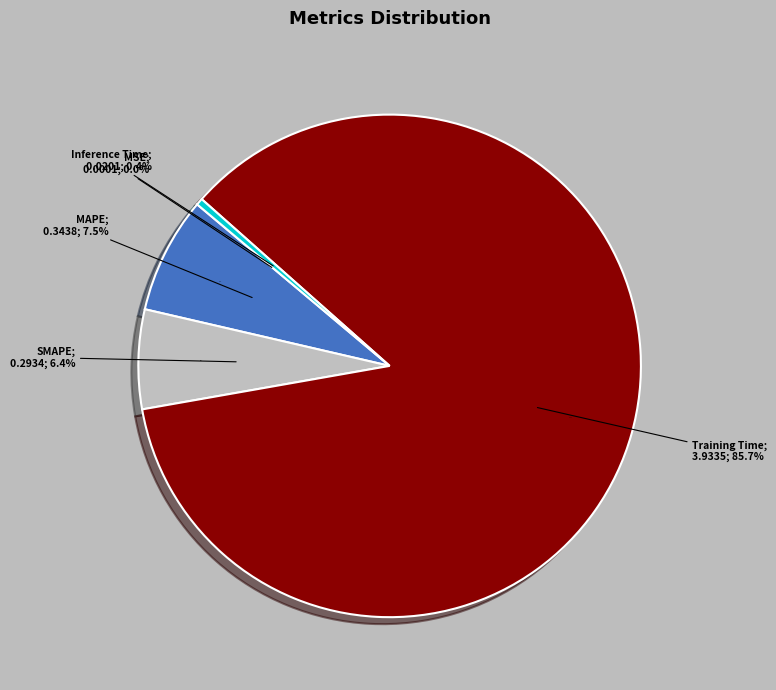

Is it true that MAPE is 18% of the pie?

False